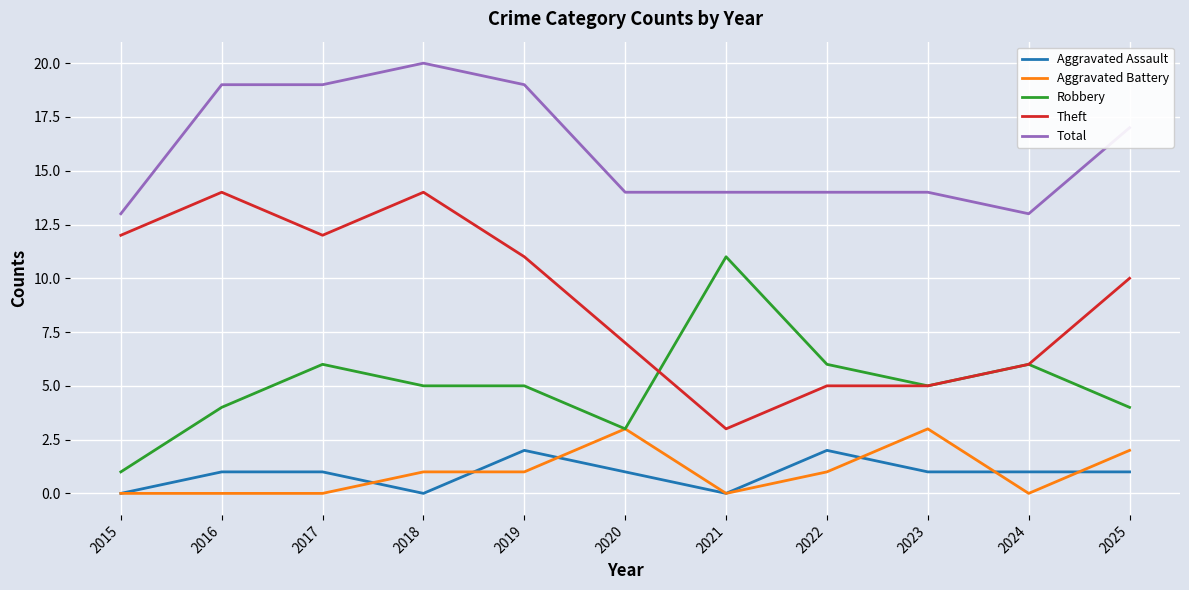

Which series has the largest total across all categories?

Total